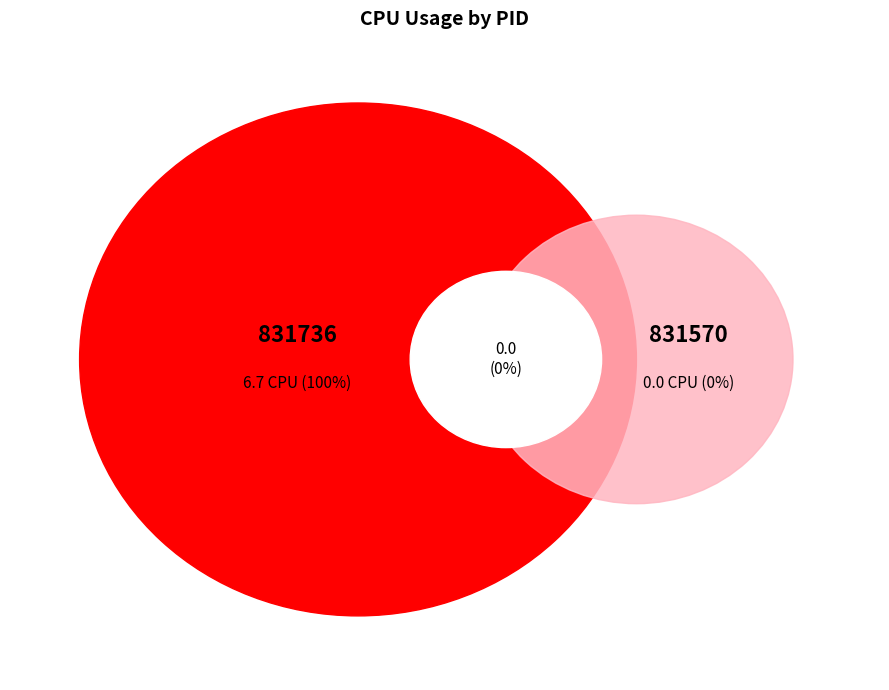

What percentage is the 831736 slice, to the nearest percent?

100%